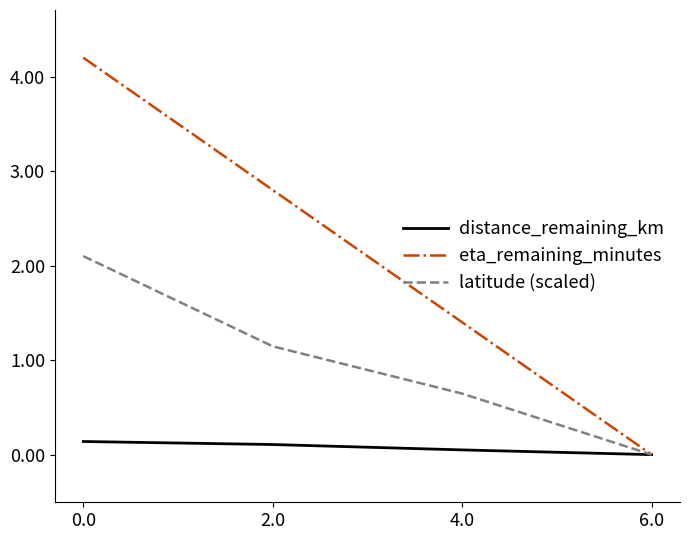

What position from the left is 0.0?

1